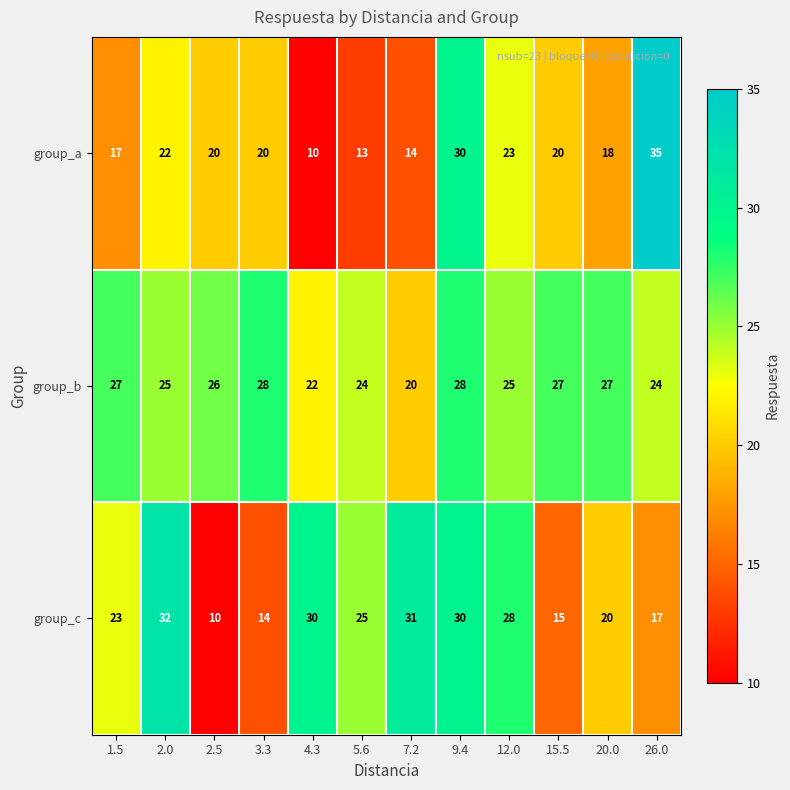

Which series has the largest total across all categories?

group_b